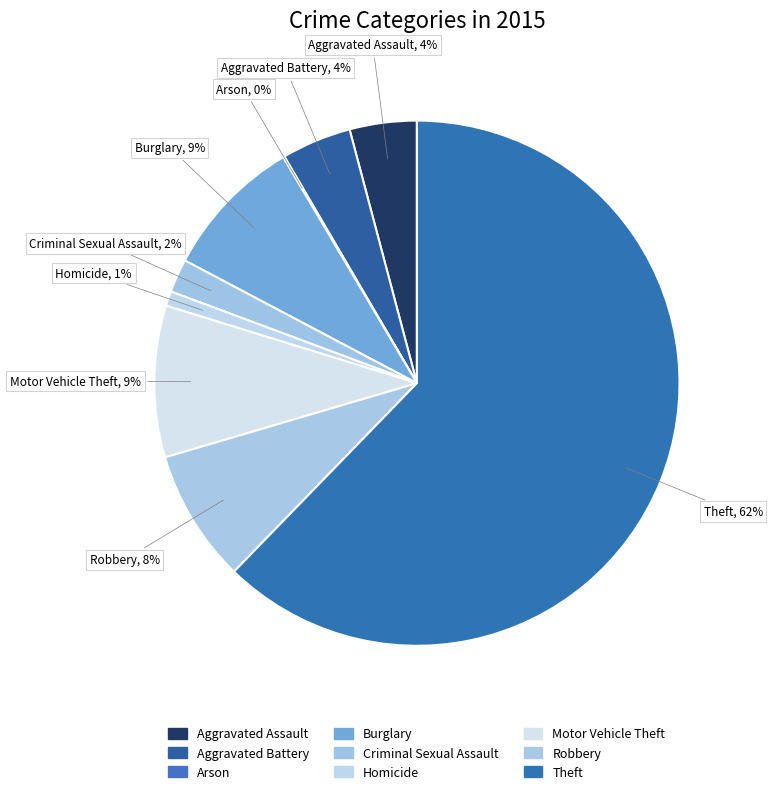

True or false: Burglary accounts for 20% of the total.

False